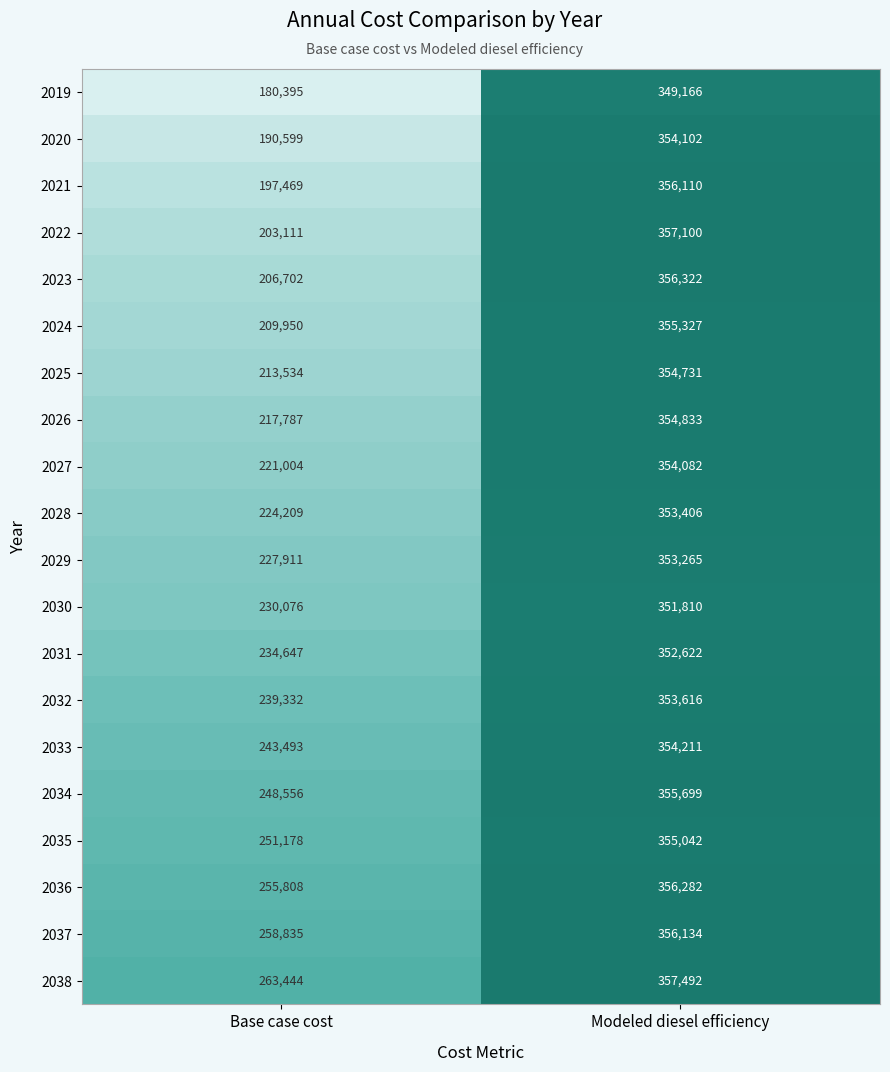

Is the value of 2038 at Modeled diesel efficiency greater than the value of 2028 at Modeled diesel efficiency?

Yes